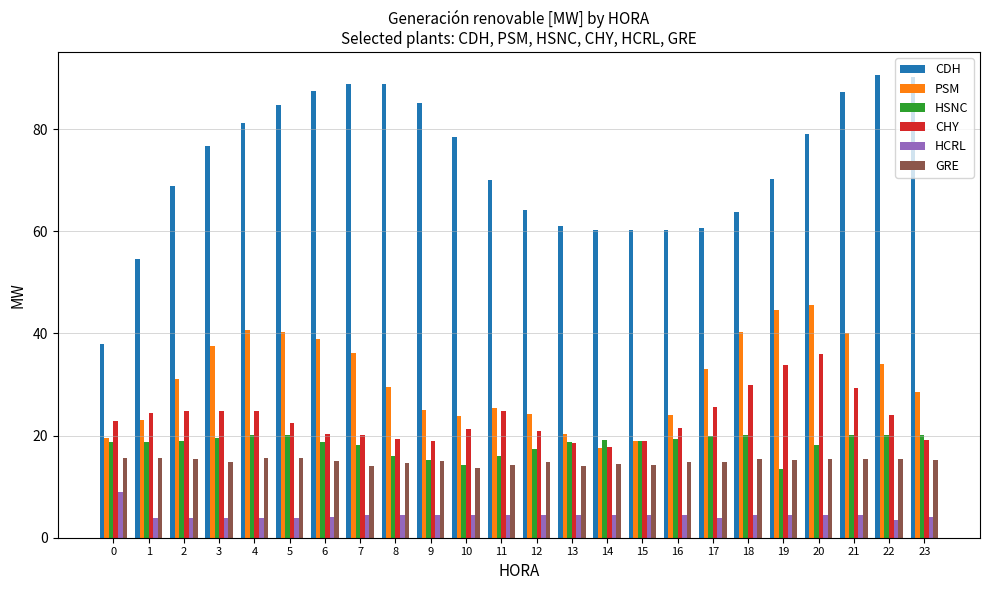

Is the value of PSM at 2 greater than the value of CHY at 22?

Yes